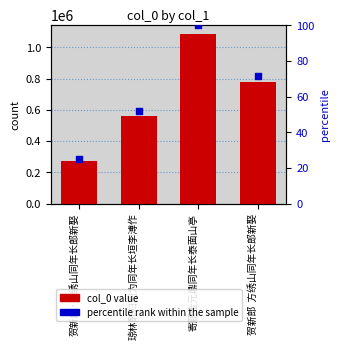

At which category is the sum across all series the highest?

寄题金元鼎同年长泰面山亭